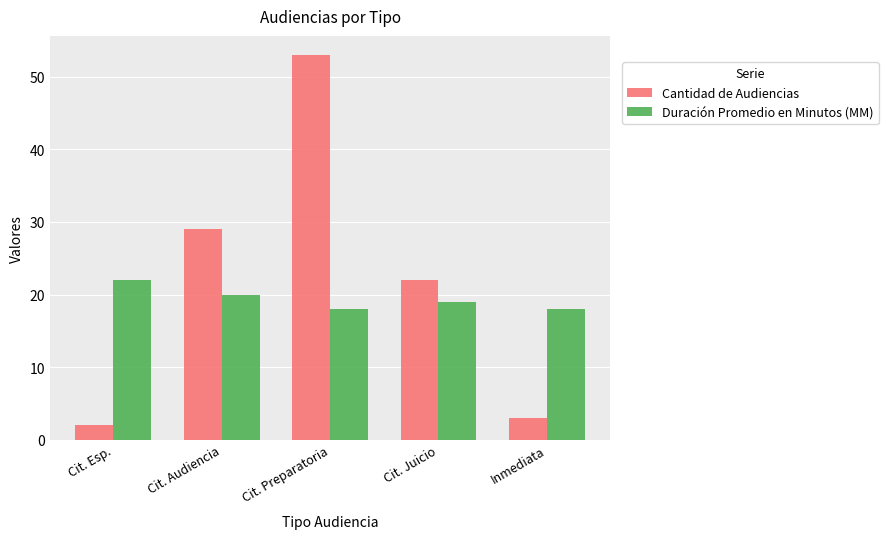

What is the total value across all series at Cit. Preparatoria?

71